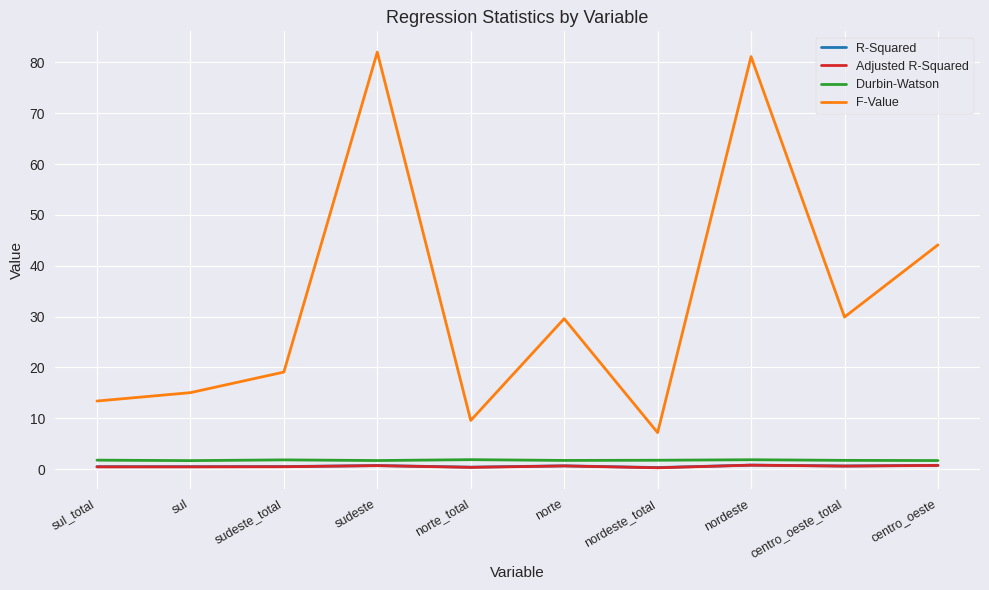

What is the sum of the Adjusted R-Squared values at sul and norte_total?

0.8